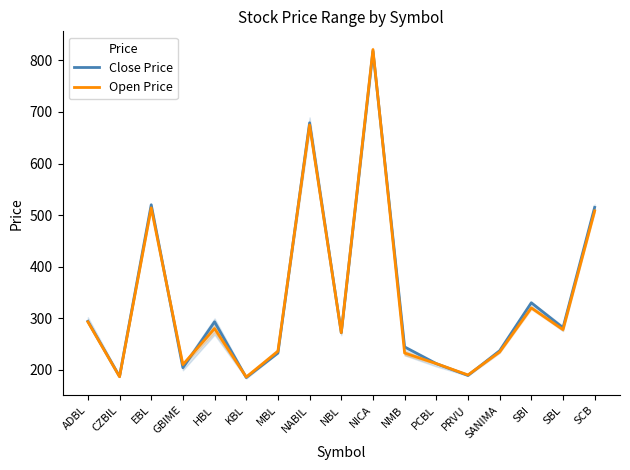

How many data points in Open Price are less than 272?

8